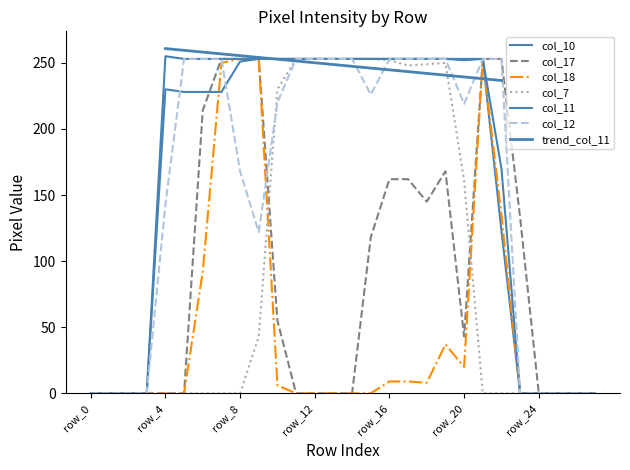

What is the sum of all col_11 values?

4726